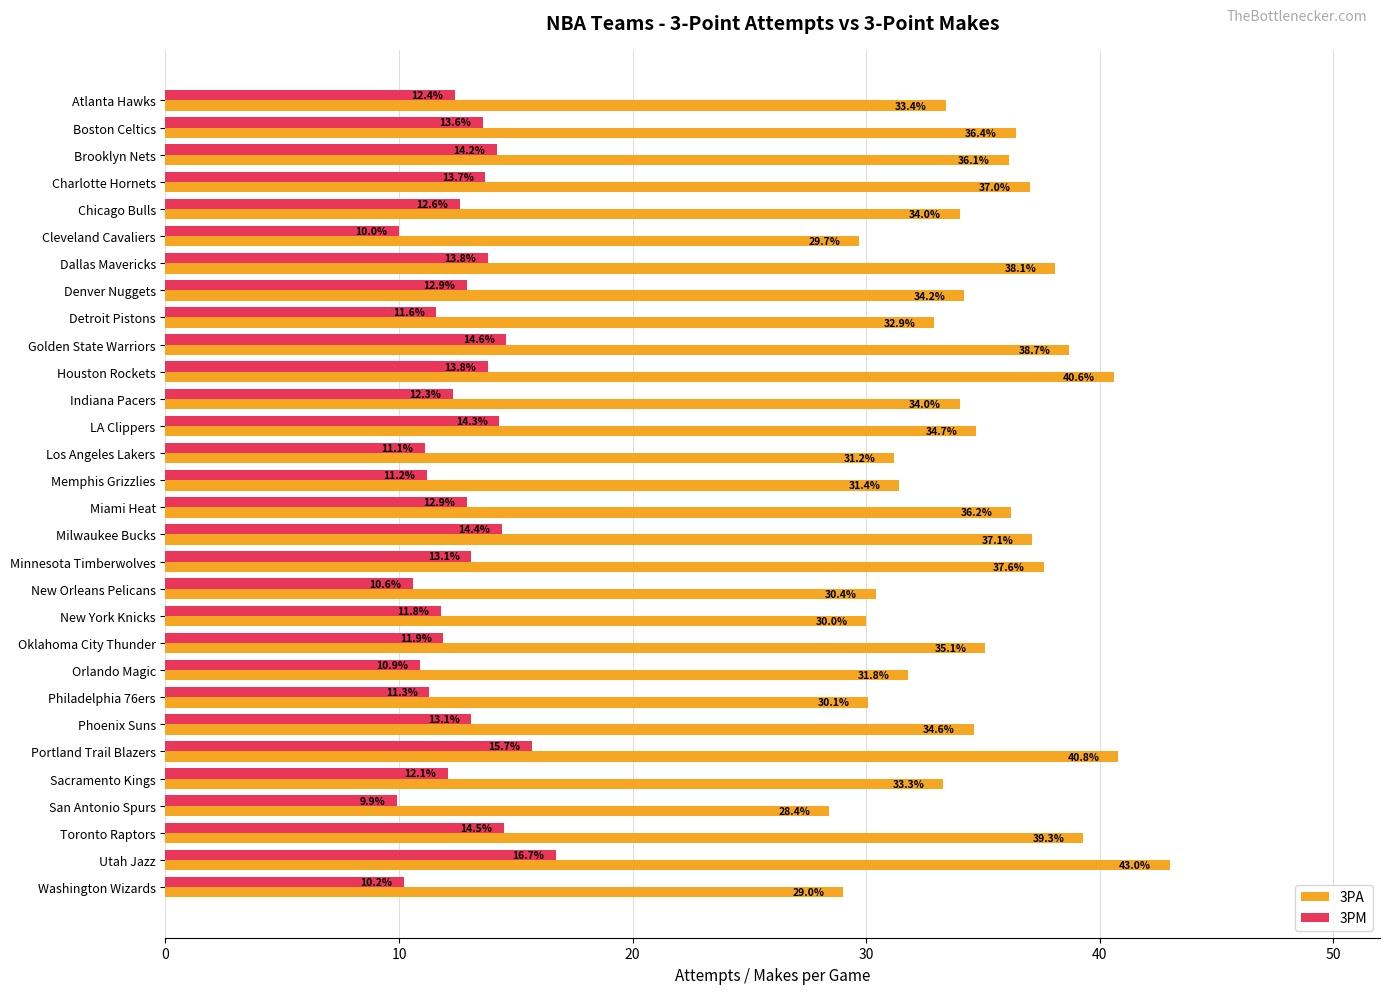

At how many categories does at least one series exceed 10?

30